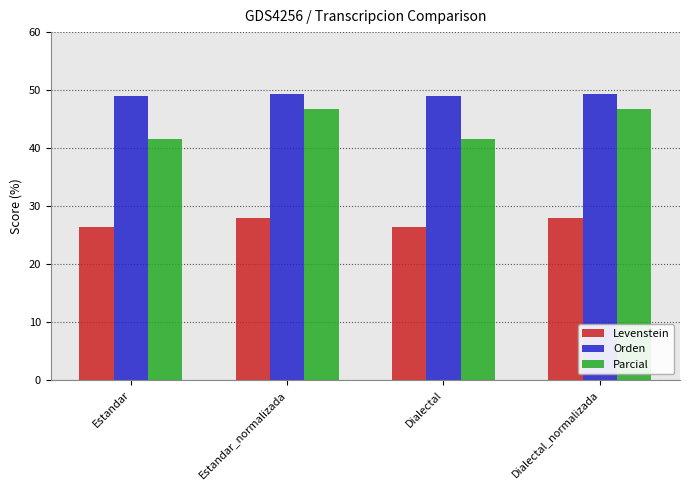

What is the total value across all series at Dialectal_normalizada?

124.2